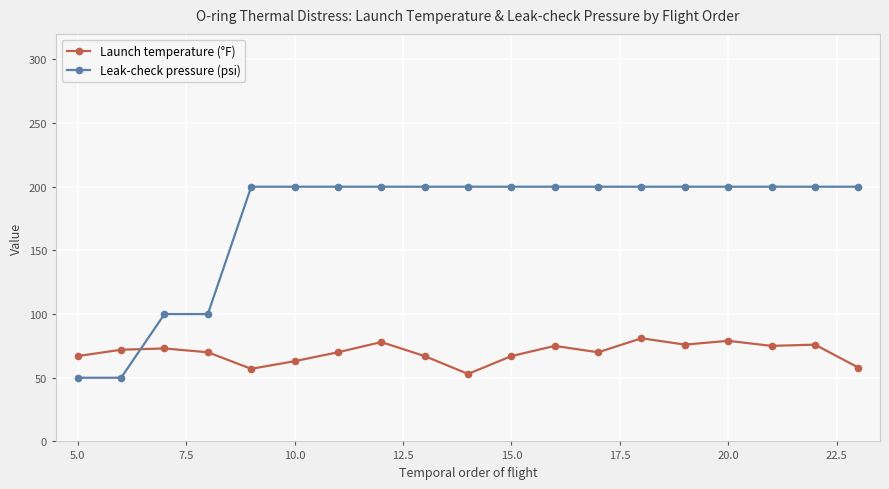

What is the difference between the maximum and minimum values in the Leak-check pressure (psi) series?

150